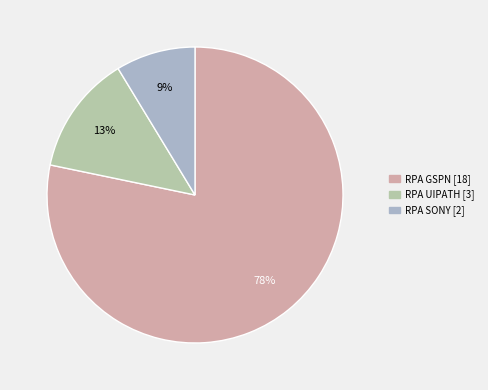

What is the smallest slice in the pie chart?

RPA SONY